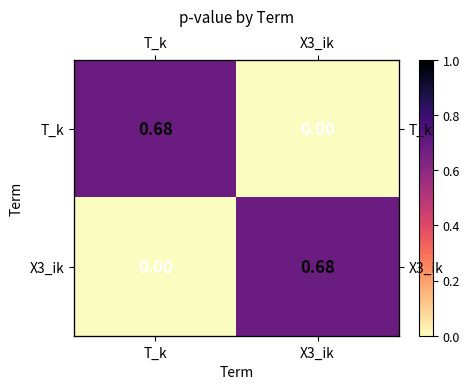

What is the sum of all T_k values?

0.7